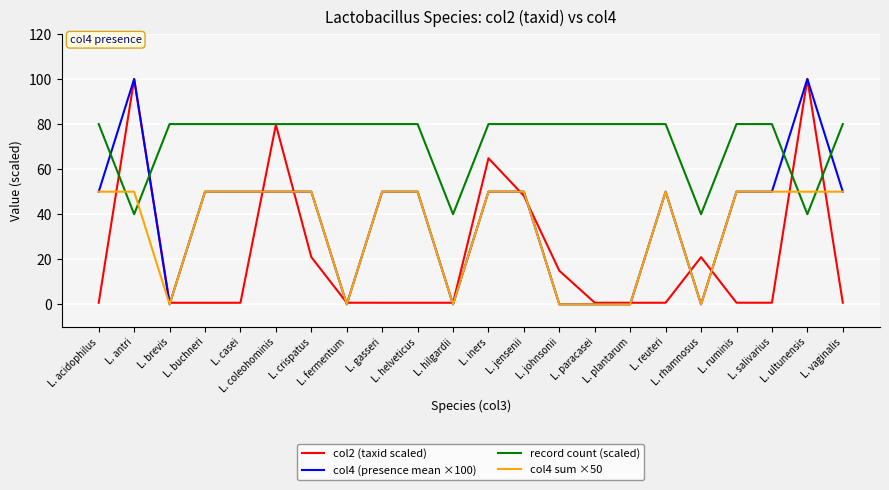

Is the value of record count (scaled) at L. ultunensis greater than the value of col2 (taxid scaled) at L. vaginalis?

Yes